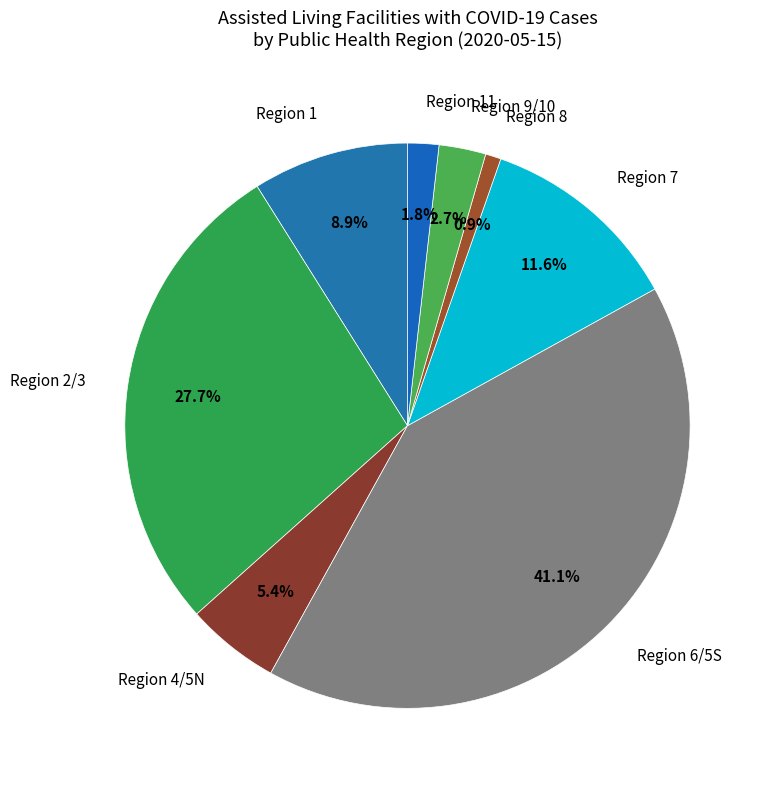

How many segments does this pie chart have?

8